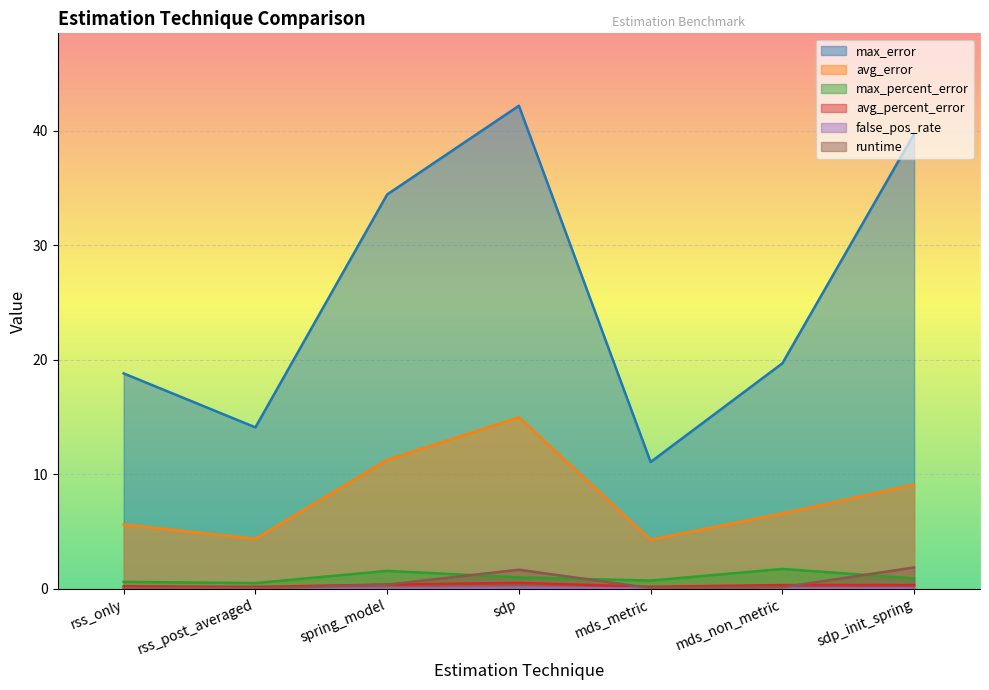

How many distinct data groups are displayed?

6